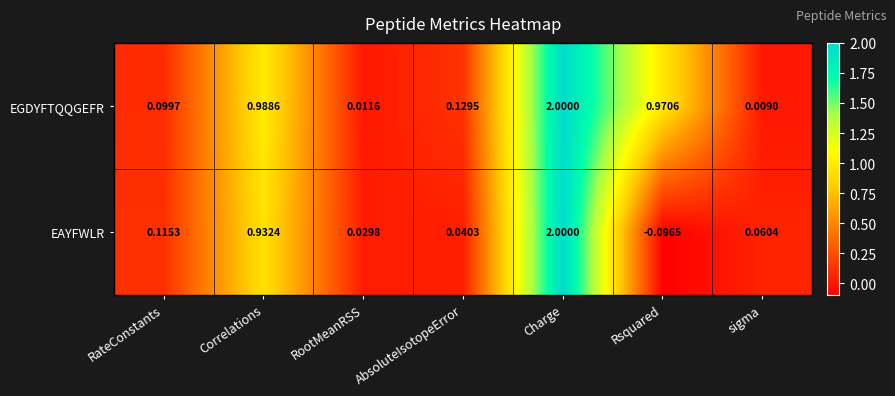

Which series has the largest range (max minus min)?

EAYFWLR